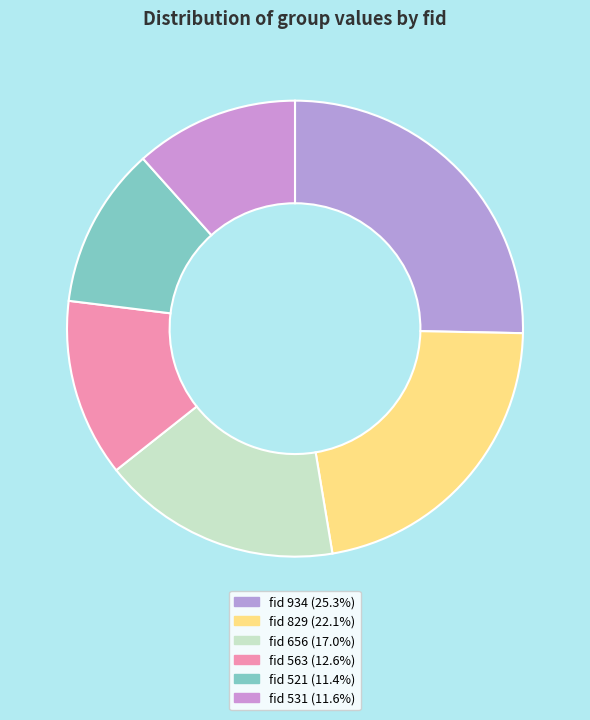

What is the smallest slice in the pie chart?

521